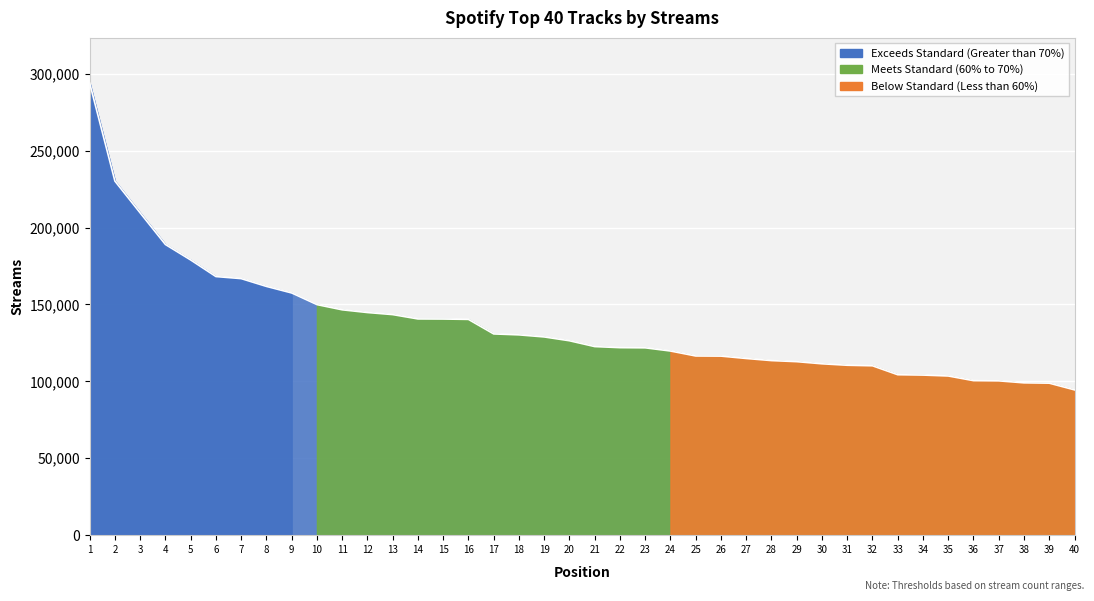

What is the difference between the second highest and minimum values?

135729